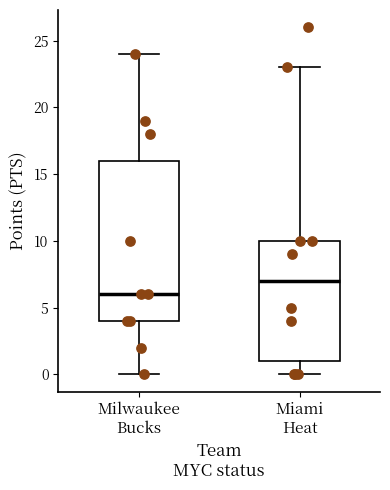

Reading left to right, transcribe this box plot: for each box, give where its median line is, the range the box spans, and where its two whiskers end, as read against the y-axis. The values are not printed on the chart, so give them approximately, as read against the axis.

Milwaukee Bucks: median 6, box 4 to 16, whiskers 0 to 24
Miami Heat: median 7, box 1 to 10, whiskers 0 to 23